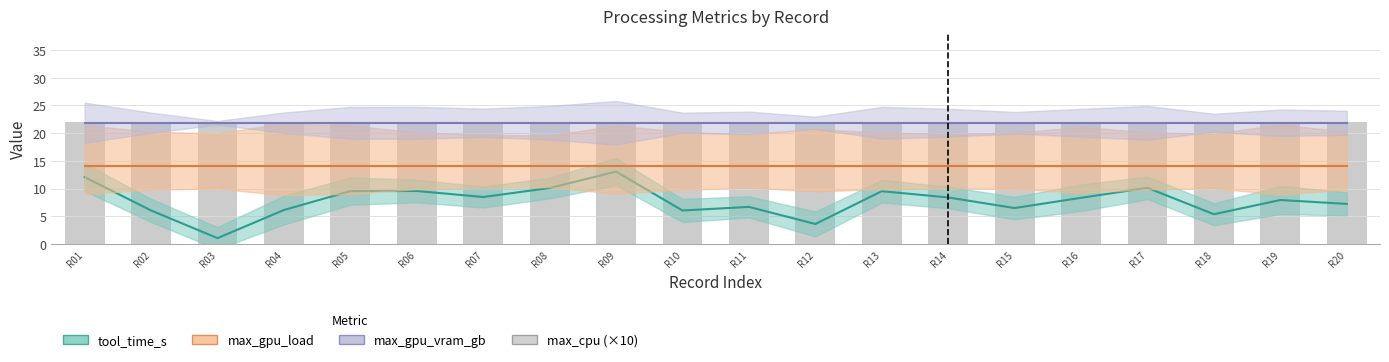

The value of max_gpu_load at 4 is 14.0. True or false?

True